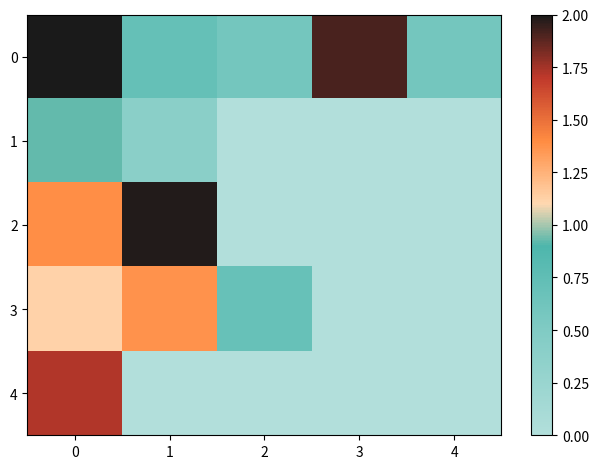

At how many categories does at least one series exceed 1?

3